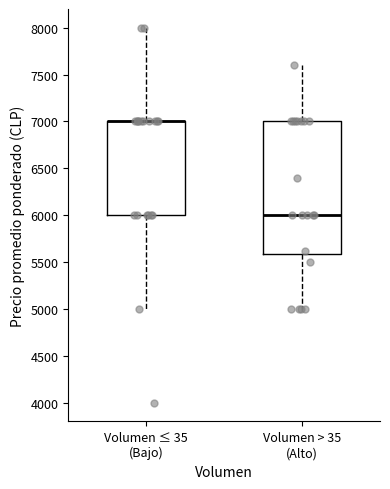

Reading left to right, read every box against the y-axis: the position of its median line, the range the box covers, and the ends of its whiskers. The values are not printed on the chart, so give them approximately, as read against the axis.

Volumen ≤ 35 (Bajo): median 7000 (drawn on the box's upper edge), box 6000 to 7000, whiskers 5000 to 8000
Volumen > 35 (Alto): median 6000, box 5600 to 7000, whiskers 5000 to 7600